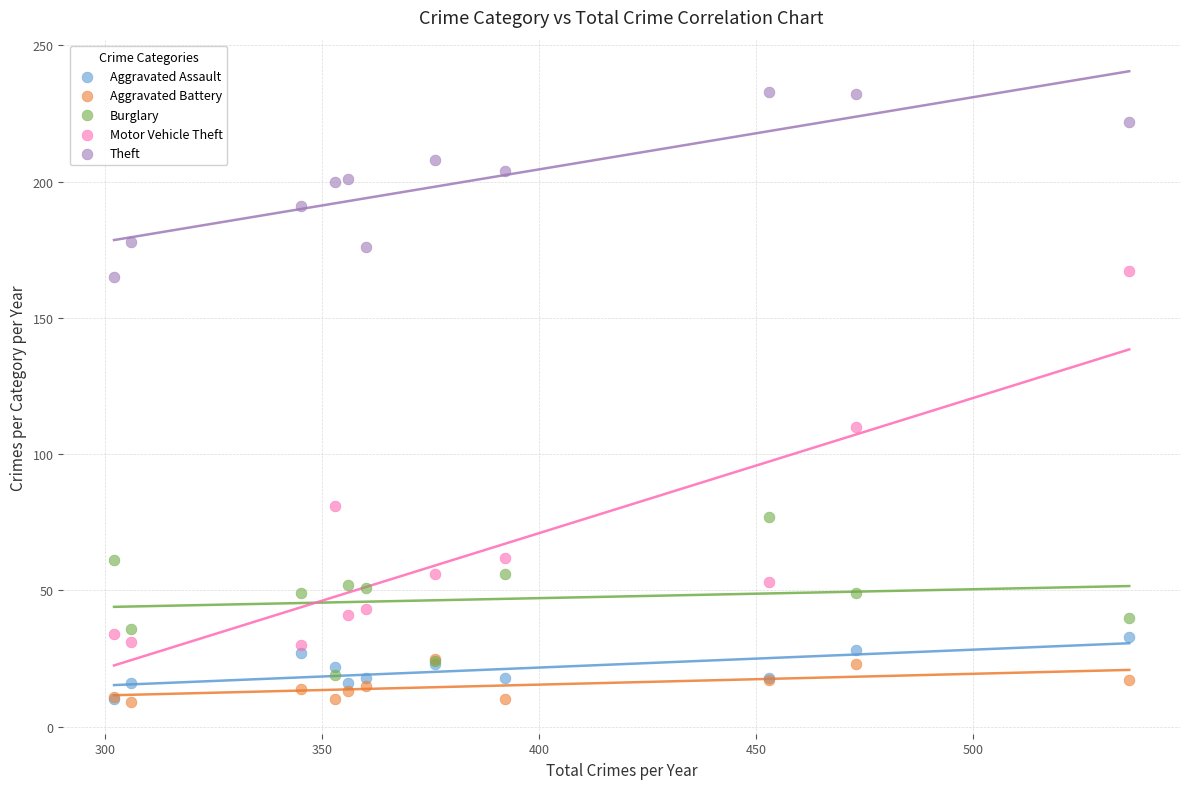

Which series reaches the maximum Y coordinate?

Theft